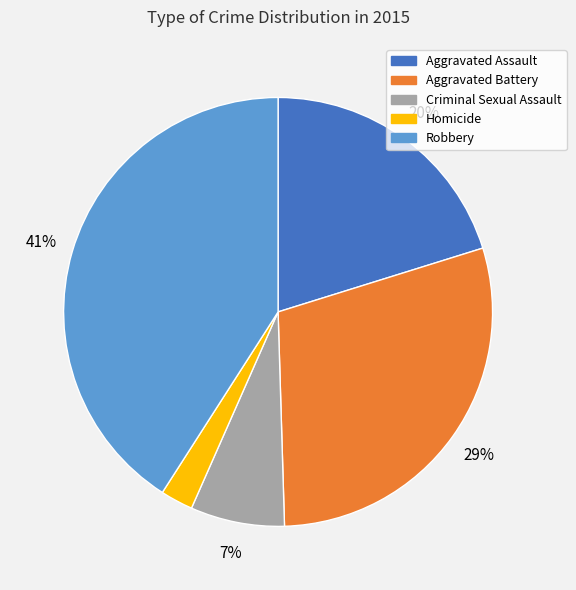

To the nearest percent, what is the difference between the Robbery and Aggravated Battery slice percentages?

12%